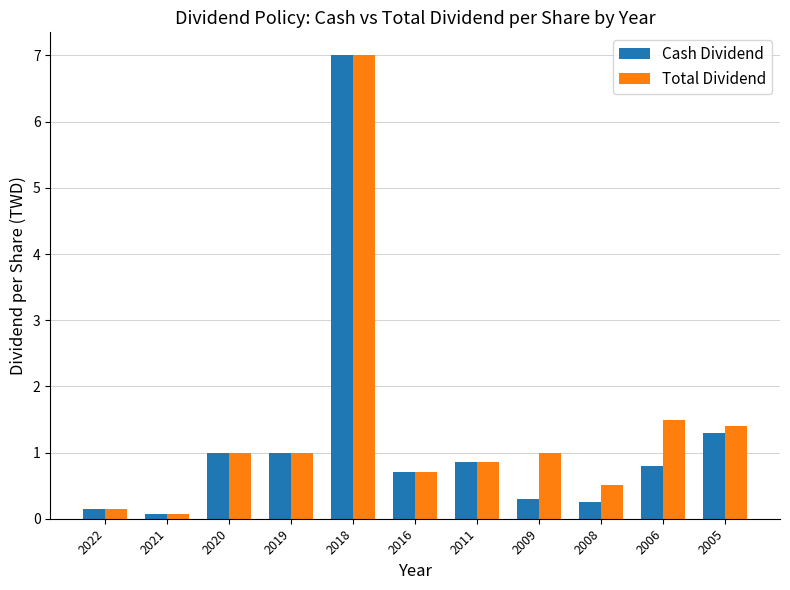

What is the value of the Cash Dividend bar at the 9th from the left?

0.3